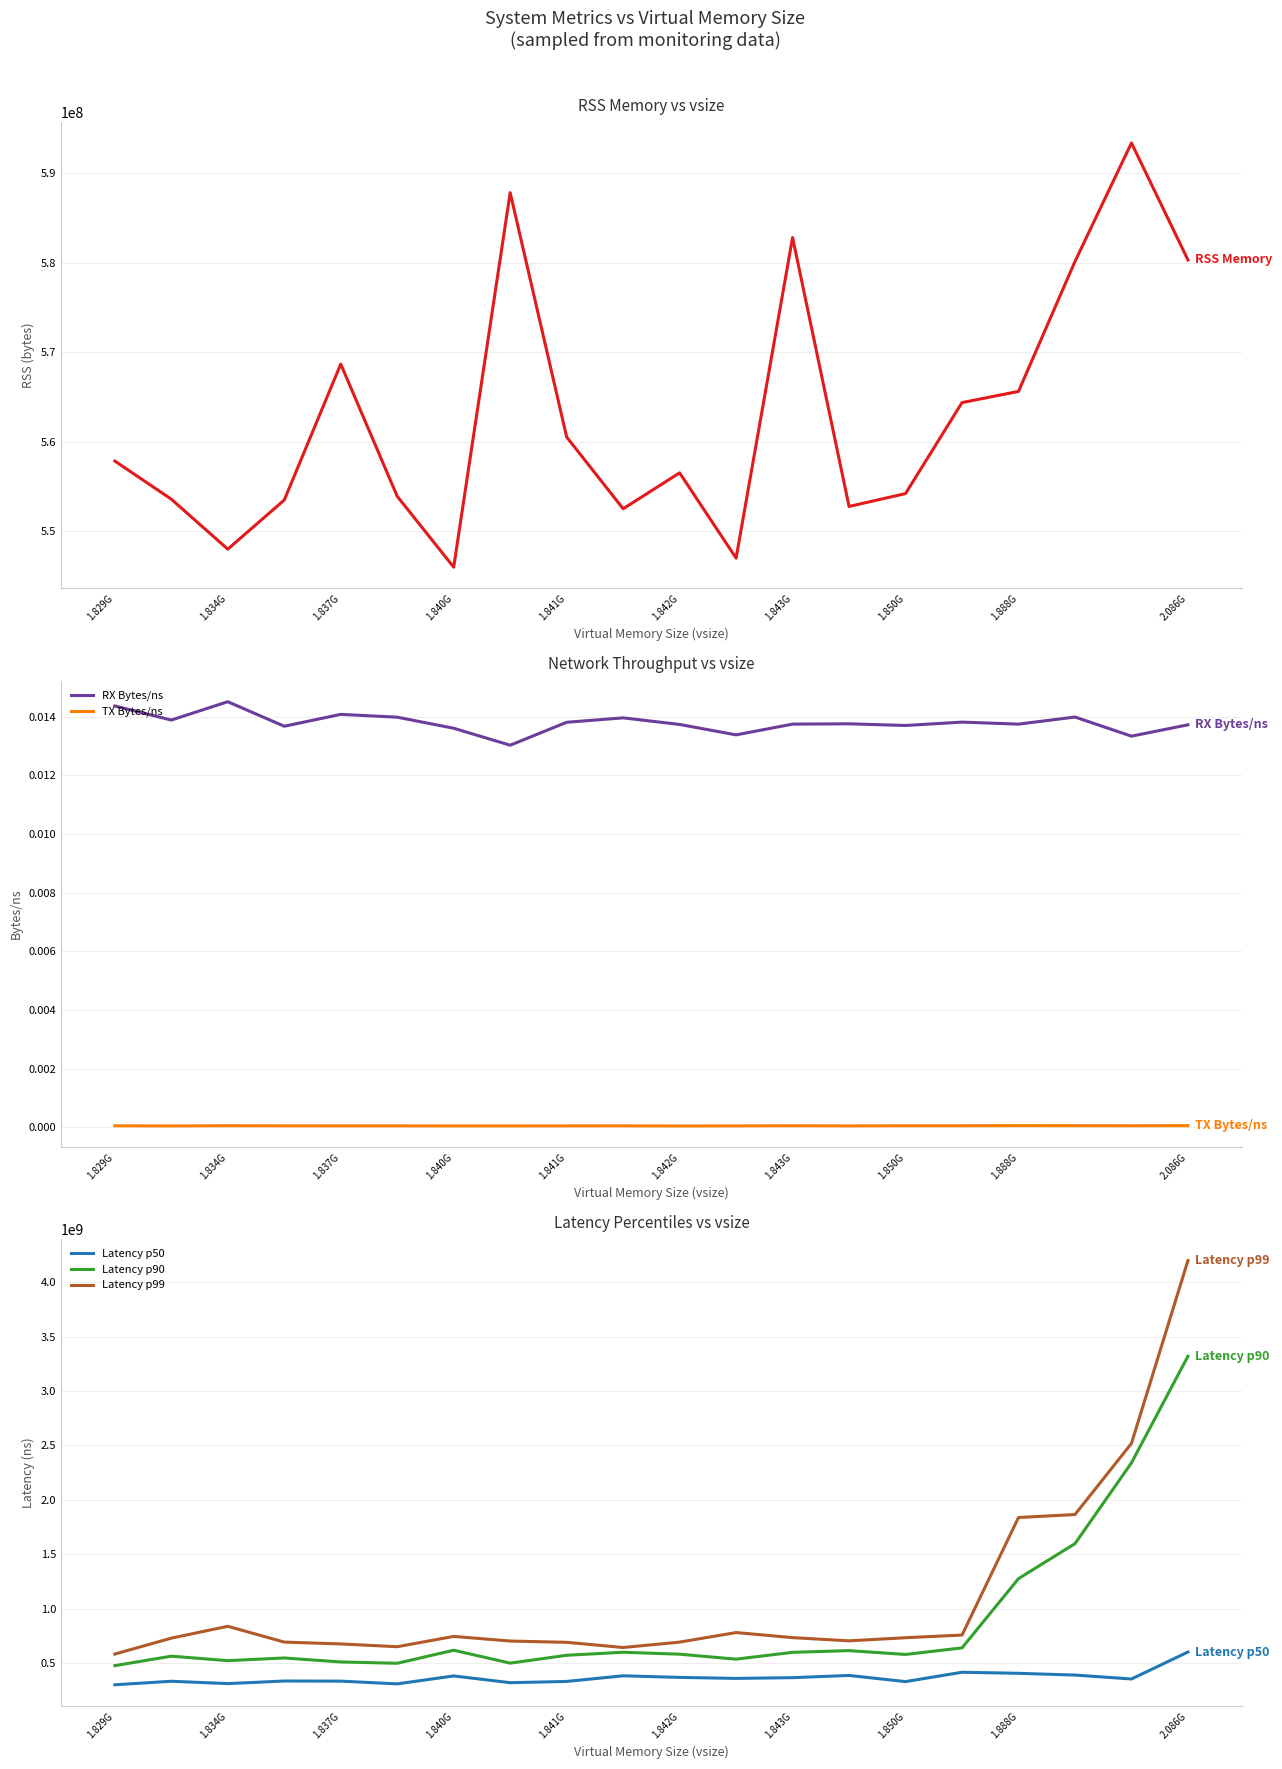

The value of Latency p99 at 1.888G is 1837935741. True or false?

True